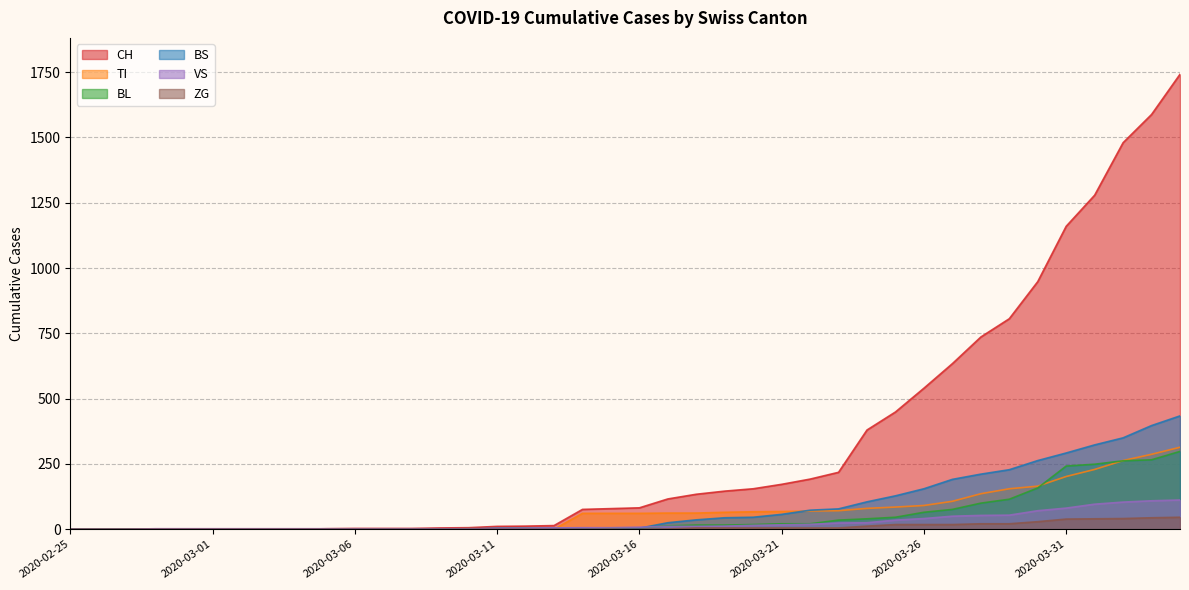

What is the difference between the VS values at 2020-03-31 and 2020-03-14?

75